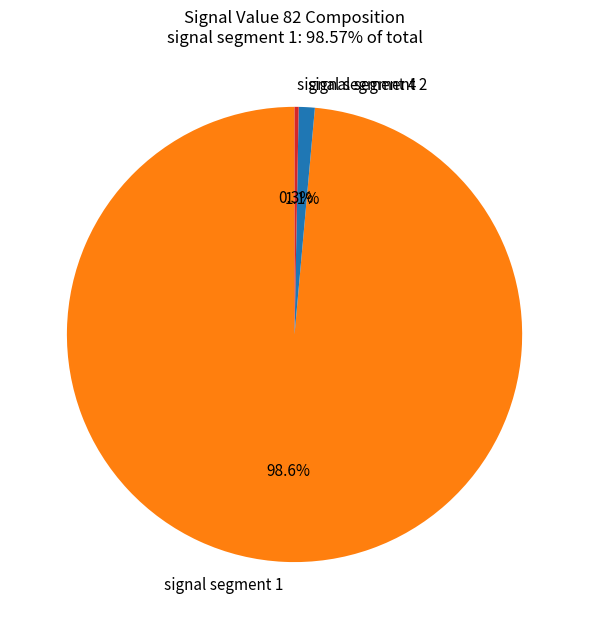

What percentage do signal segment 1 and signal segment 2 together represent?

99.7%